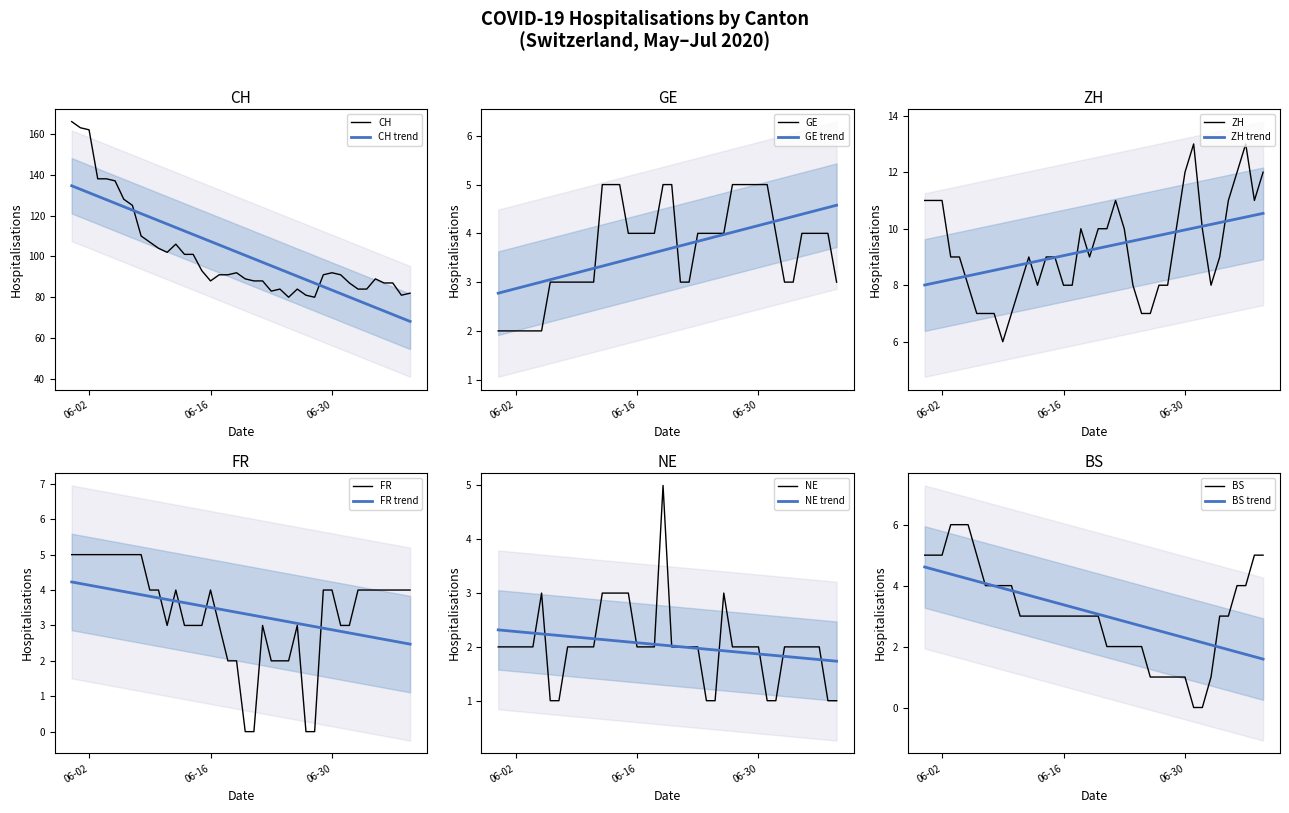

Rank the series by their maximum value, from lowest to highest.

GE, FR, NE, BS, ZH, CH